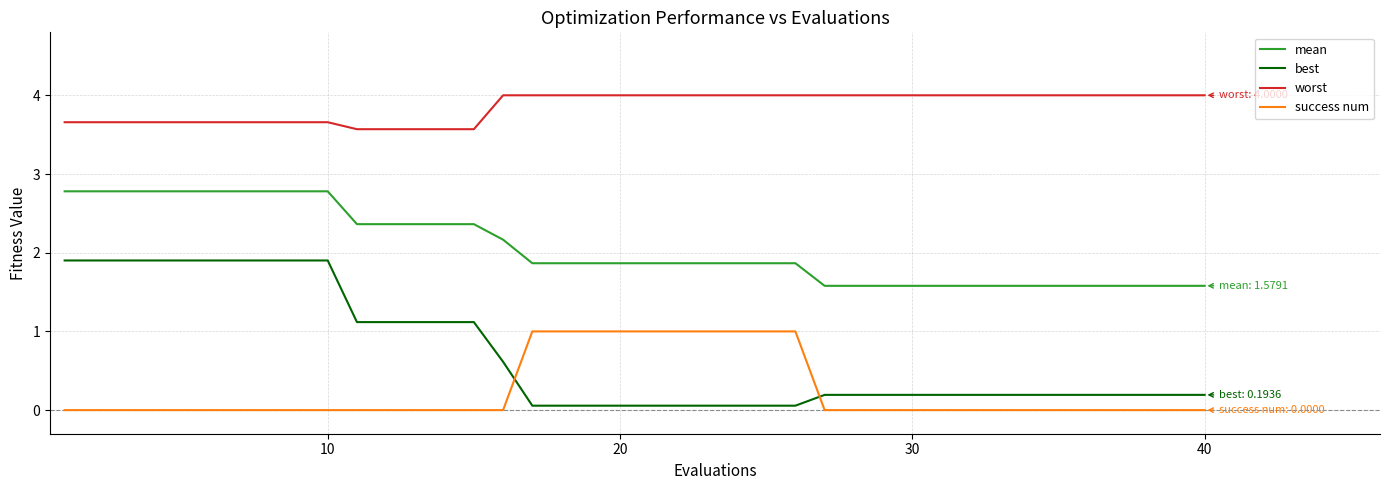

List the series in order of their peak value, lowest first.

success num, best, mean, worst